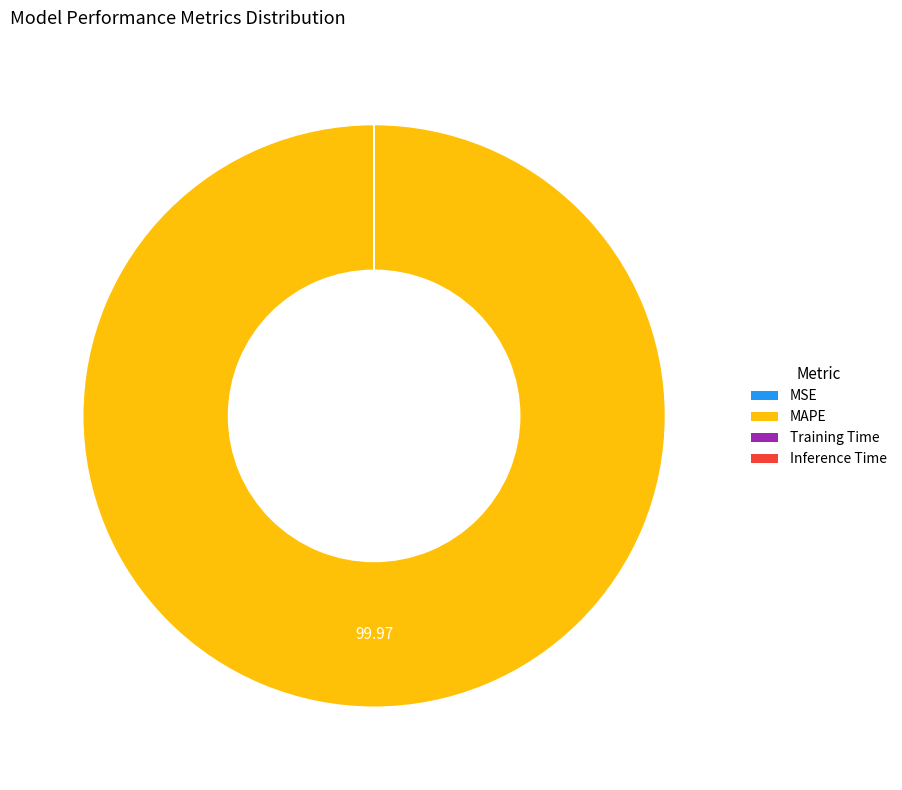

Which category accounts for the majority?

MAPE